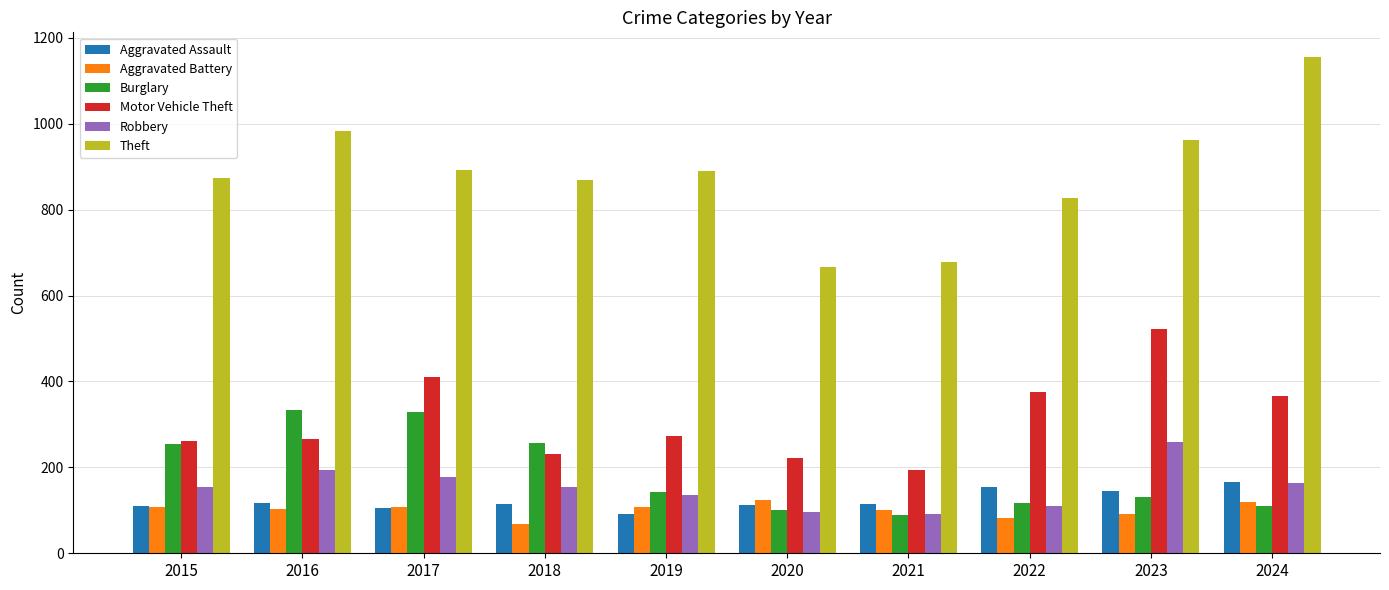

Which category has the highest value across all series?

2024